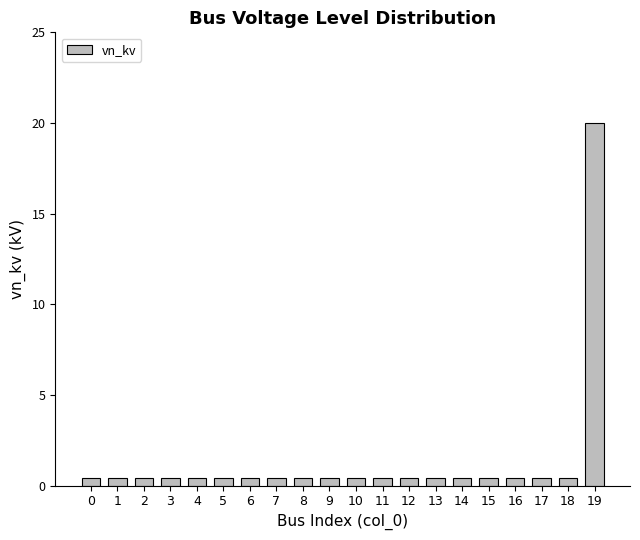

What is the difference between the maximum and minimum values?

19.6